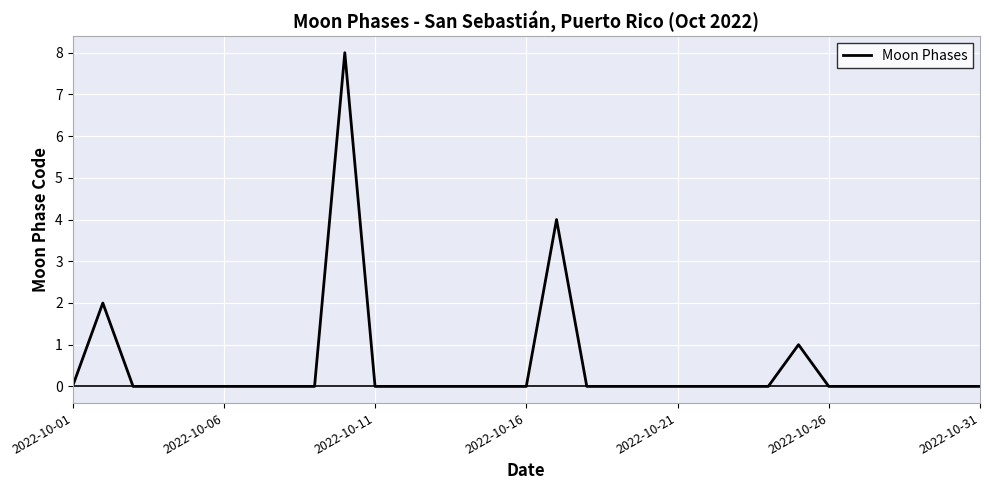

What is the maximum value shown in the chart?

8